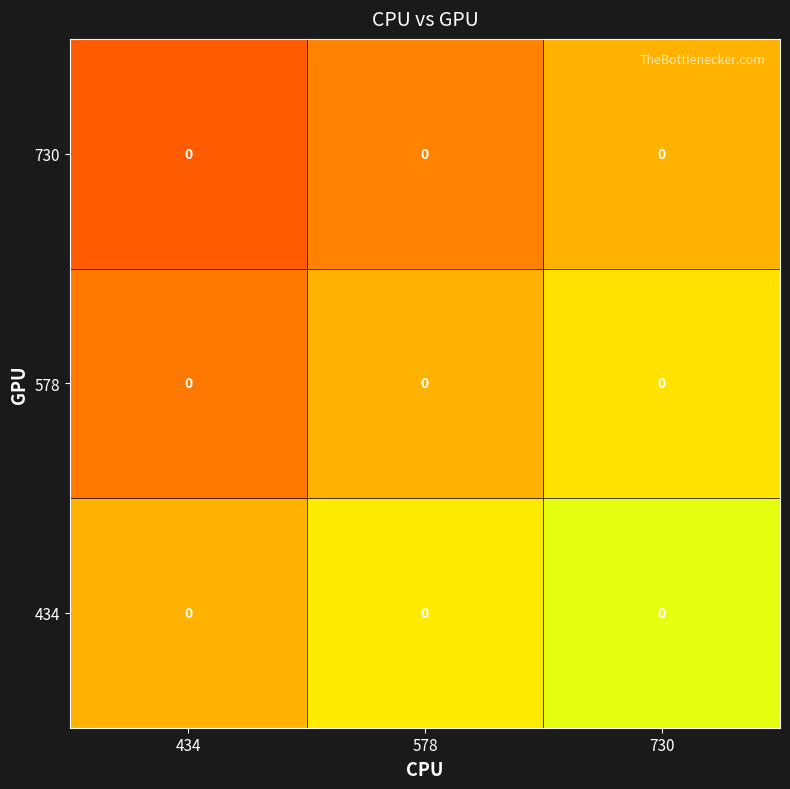

Count the number of categories in the chart.

3